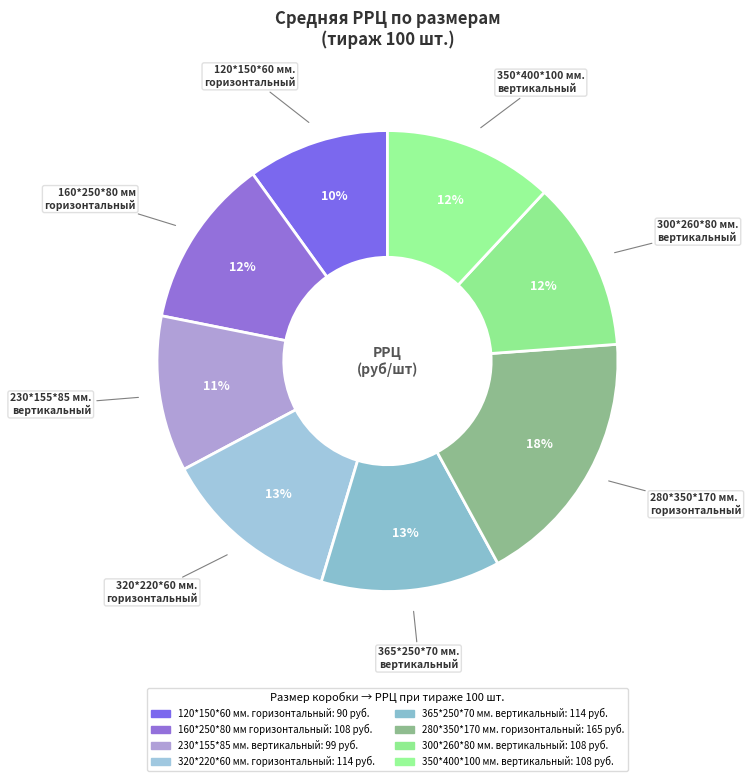

What is the smallest slice in the pie chart?

120*150*60 мм.
горизонтальный